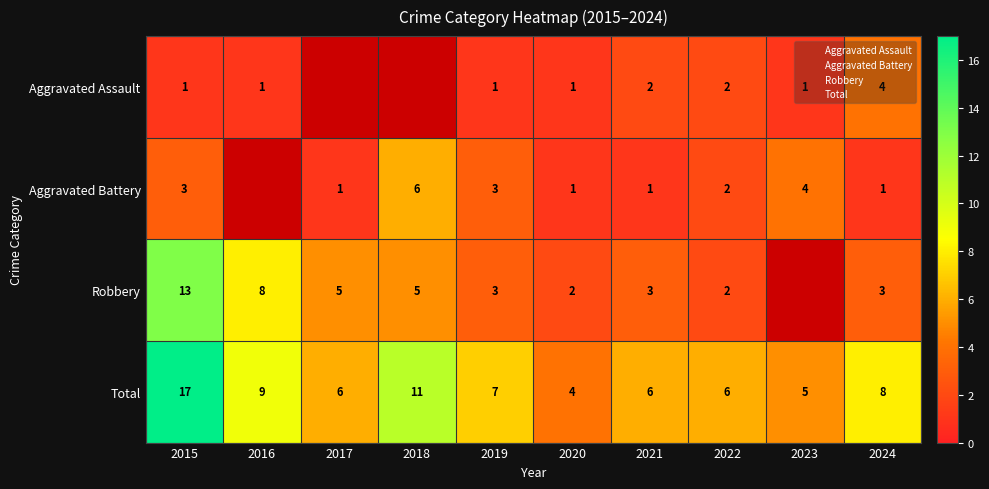

What is the difference between the Aggravated Battery values at 2019 and 2022?

1.0